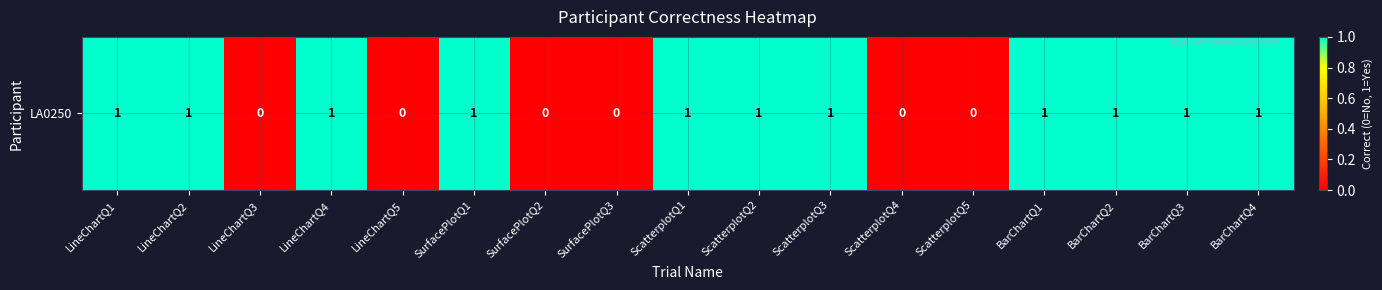

Which category has the lowest value across all series?

LineChartQ3